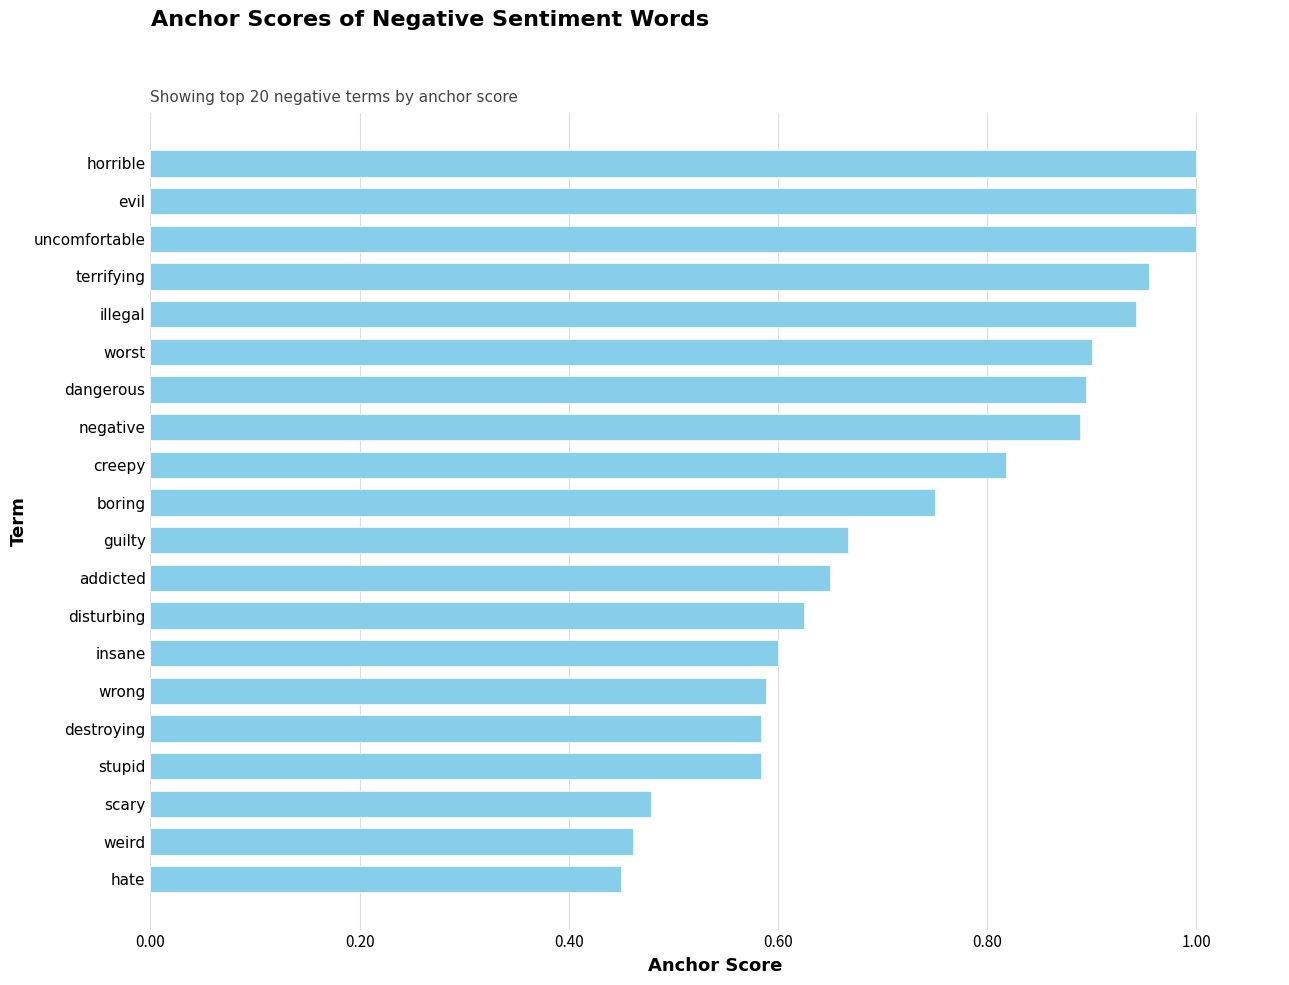

What is the sum of all values?

14.8